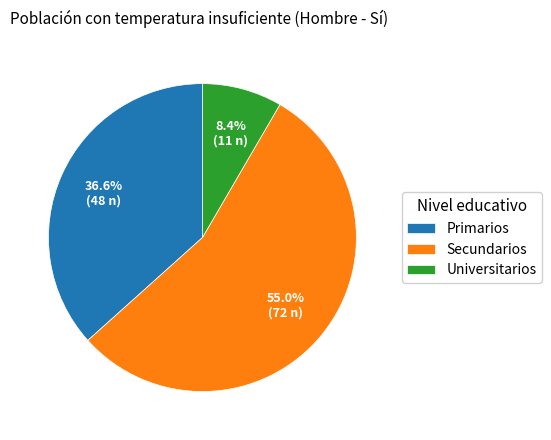

Which slice is the smallest?

Universitarios